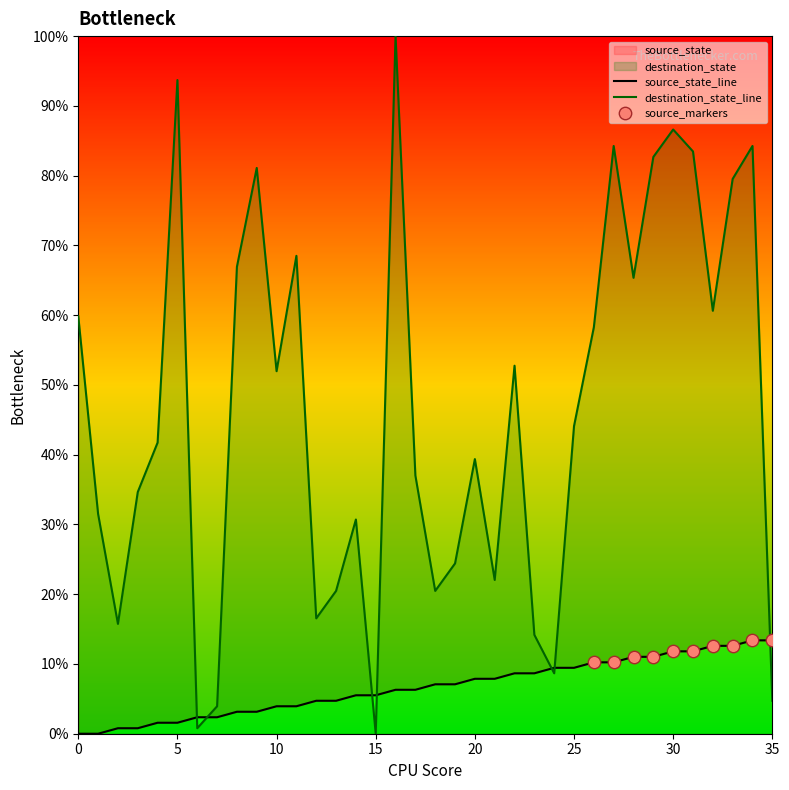

Which series reaches the minimum Y coordinate?

source_state